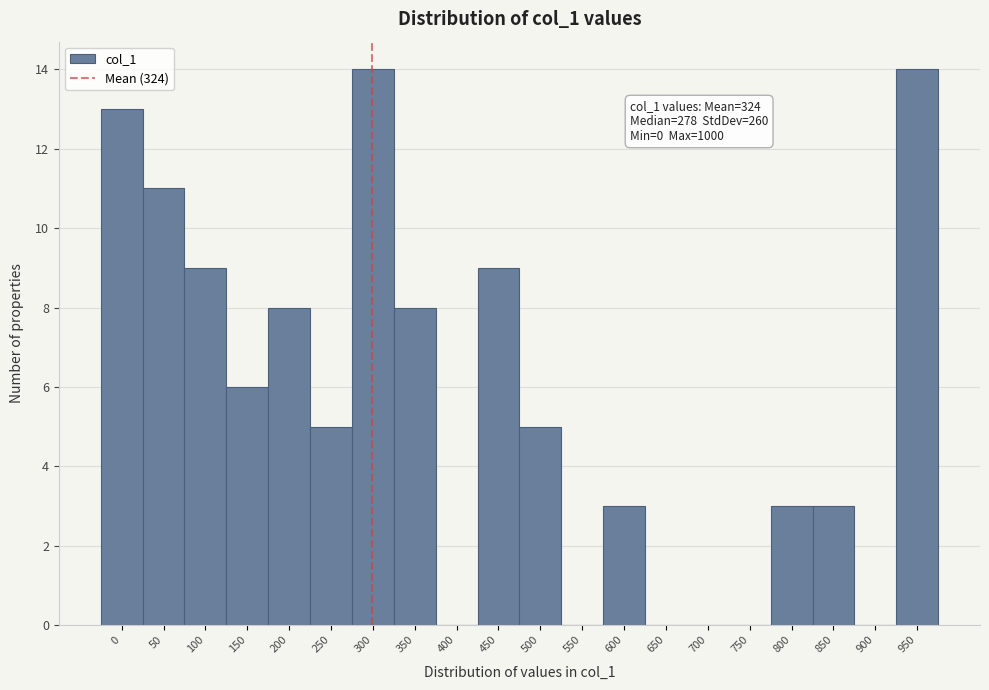

Reading left to right, what are all the values shown in this chart?

0=13	50=11	100=9	150=6	200=8	250=5	300=14	350=8	400=0	450=9	500=5	550=0	600=3	650=0	700=0	750=0	800=3	850=3	900=0	950=14